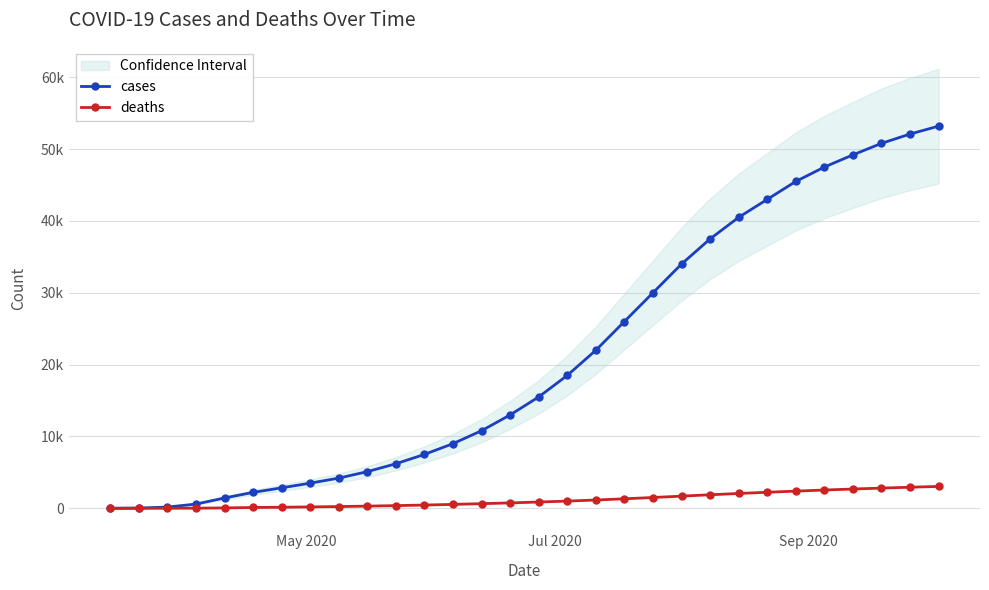

True or false: cases and deaths cross at least once.

False